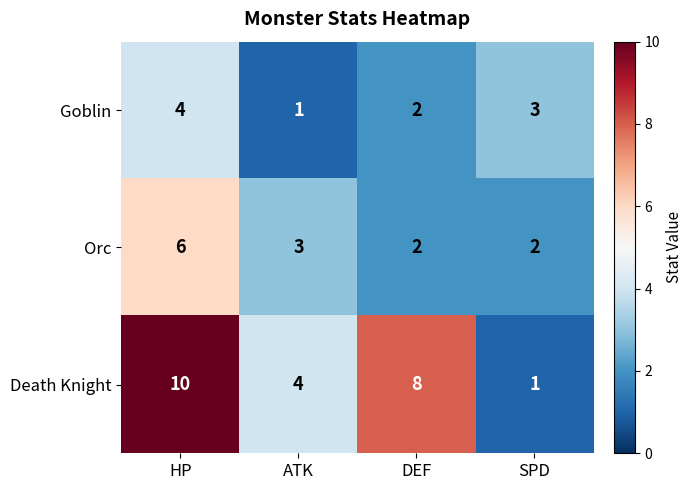

List the series in order of their overall mean, highest first.

Death Knight, Orc, Goblin